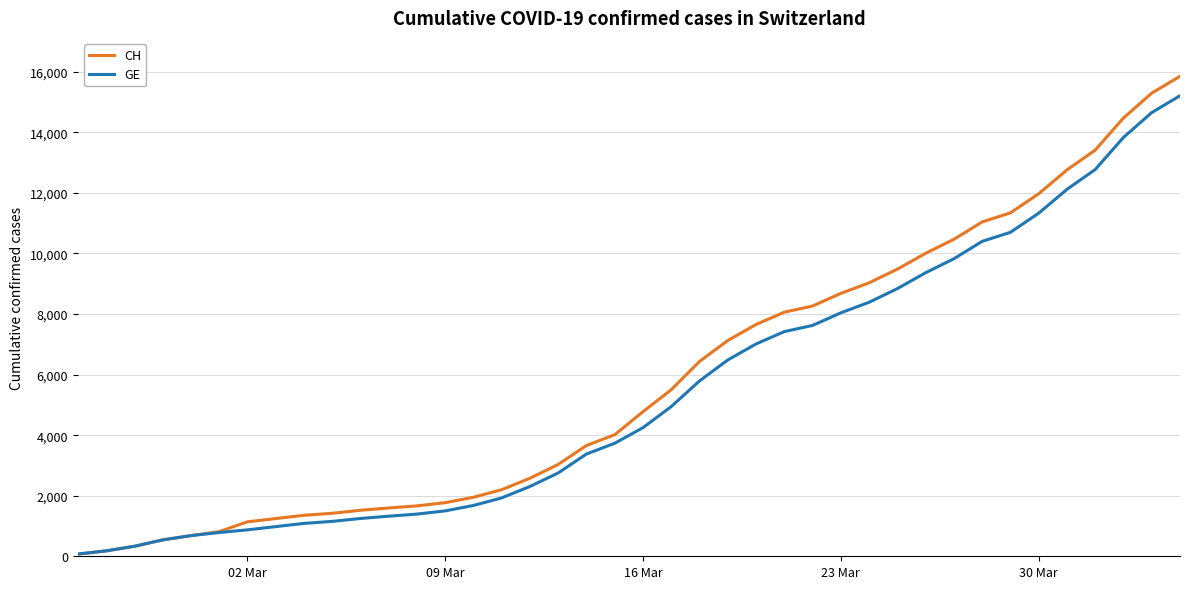

Which series has the widest spread of values?

CH